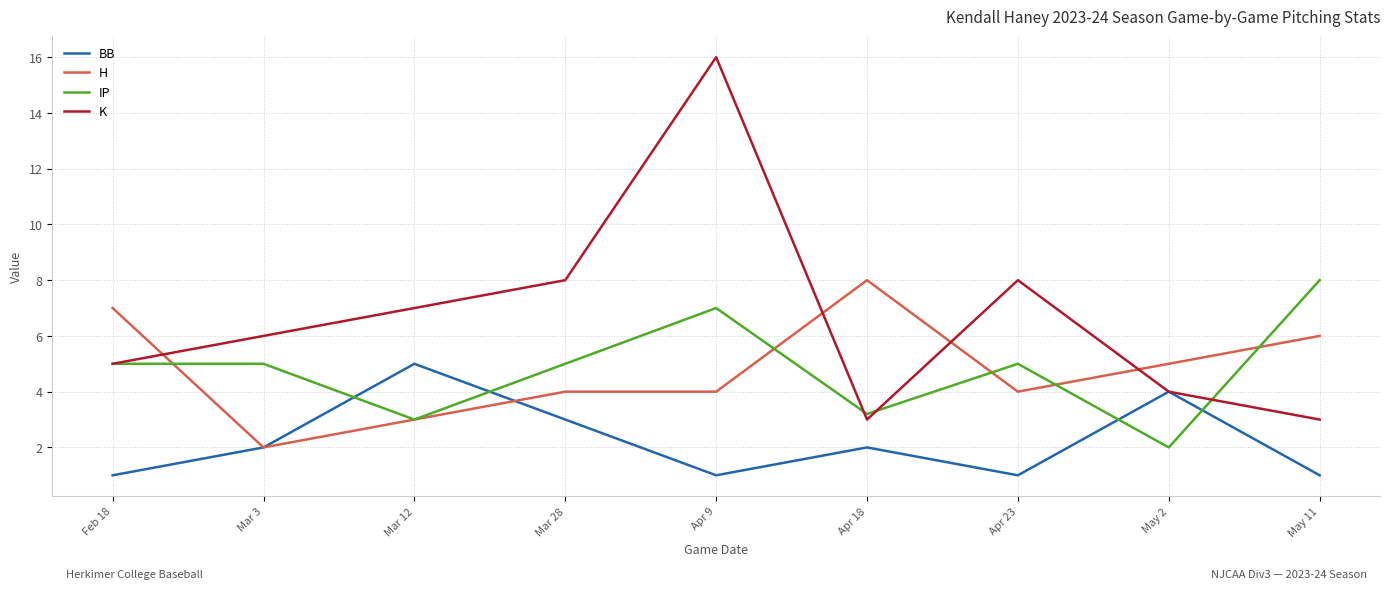

What is the total value across all series at Mar 28?

20.0